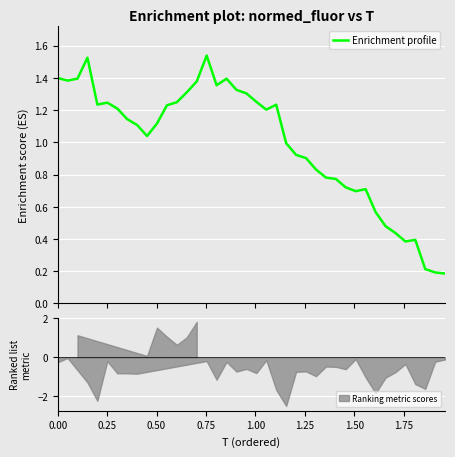

How many interior local peaks (higher than both neighbors) does the data have?

7